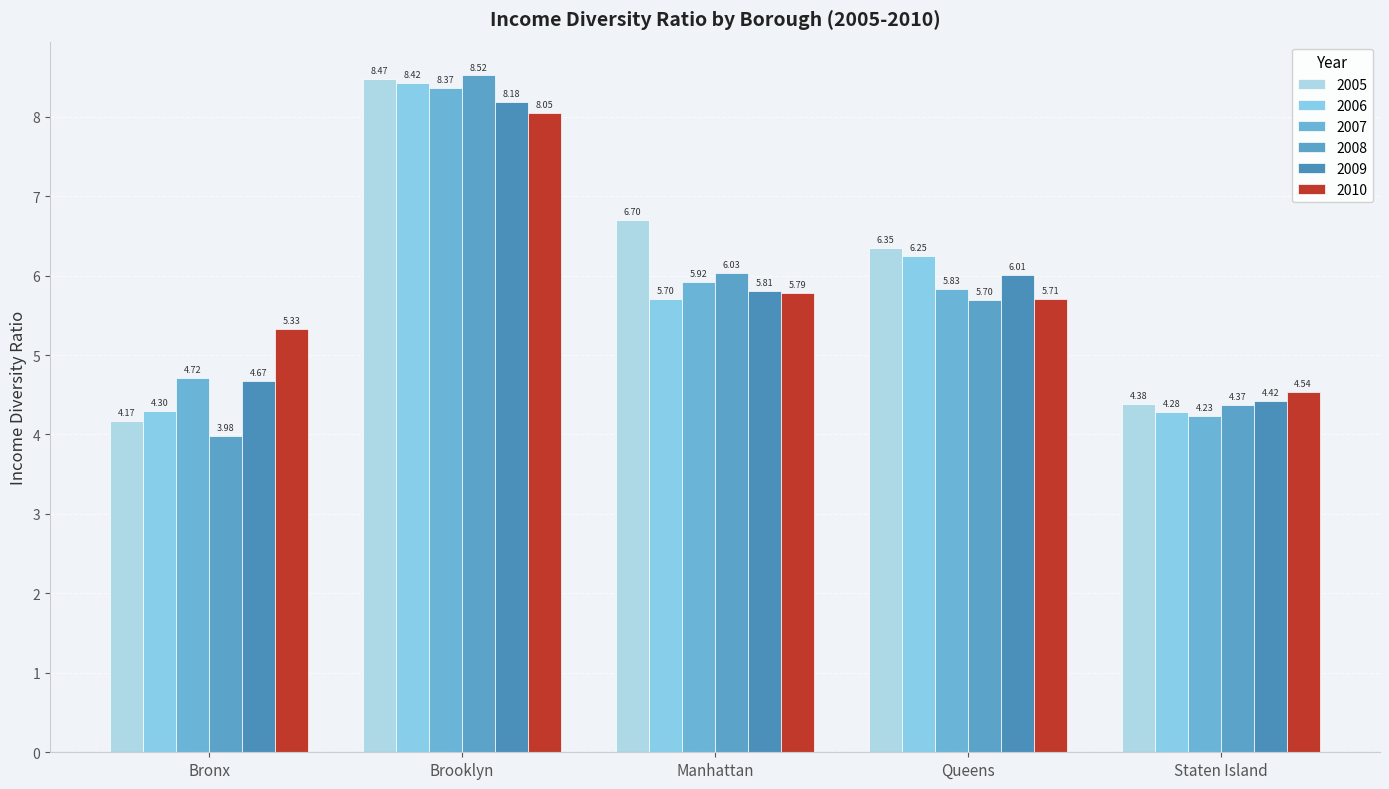

List the series in order of their peak value, lowest first.

2010, 2009, 2007, 2006, 2005, 2008